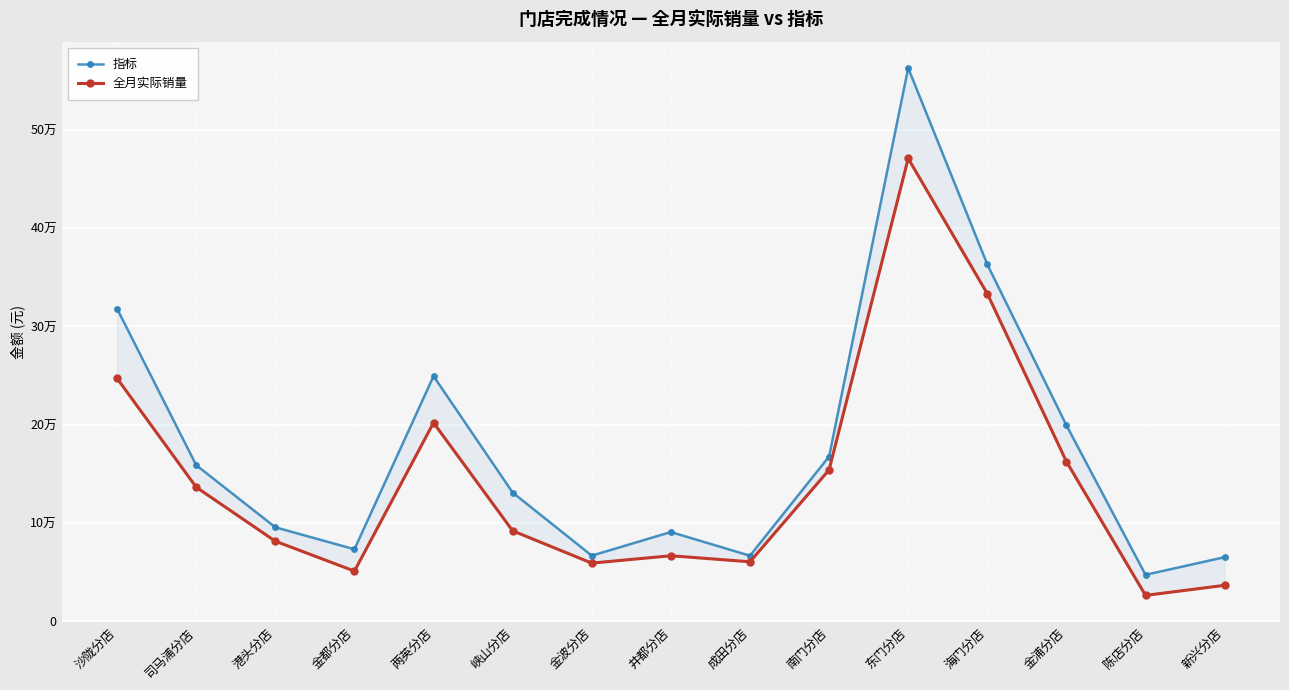

How many lines are shown in the chart?

2